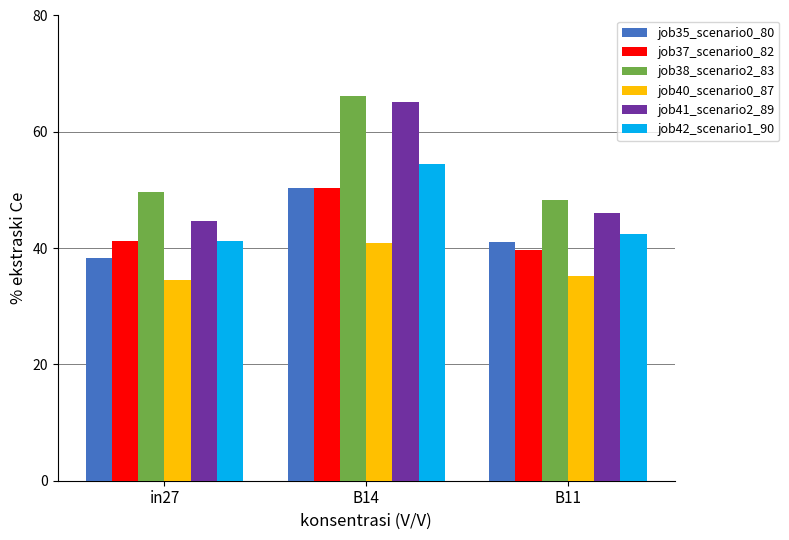

Which series has the widest spread of values?

job41_scenario2_89